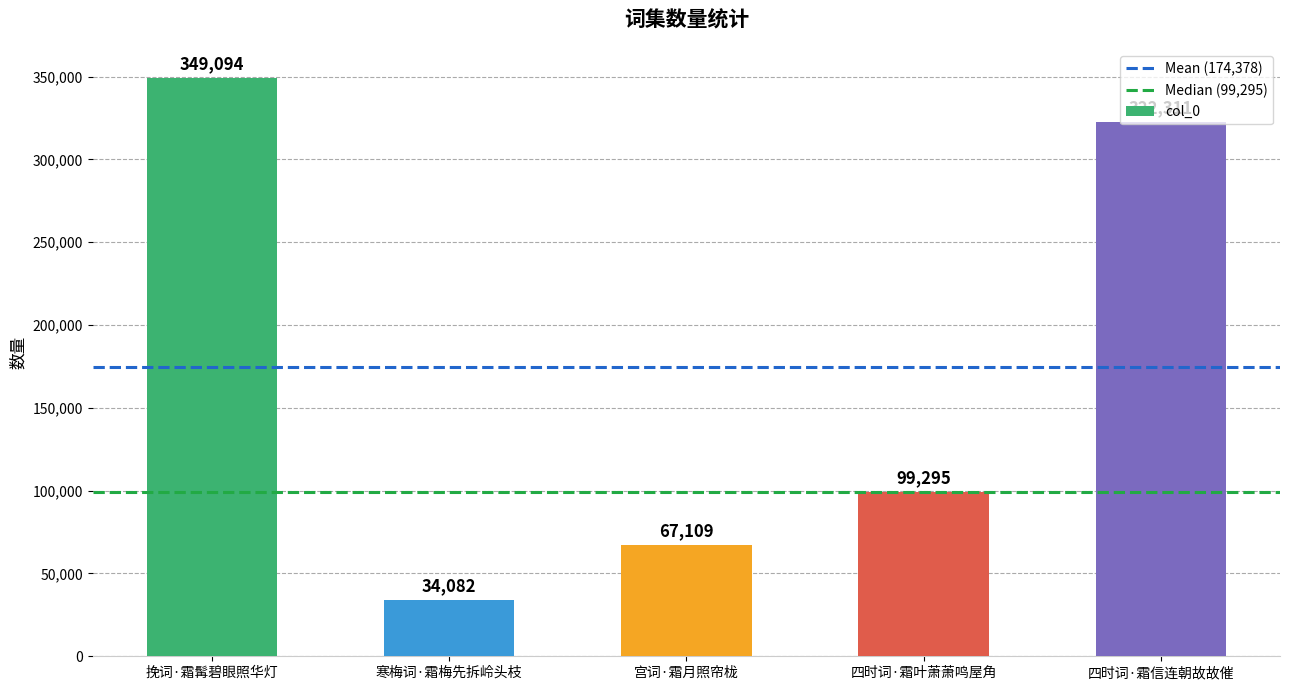

What position from the right is 四时词·霜信连朝故故催?

1